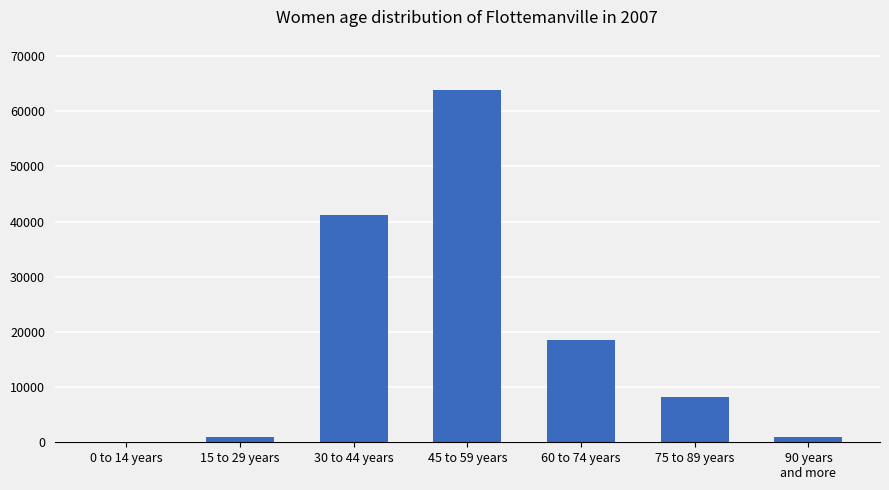

Read the value at 60 to 74 years, to the nearest 100.

18600